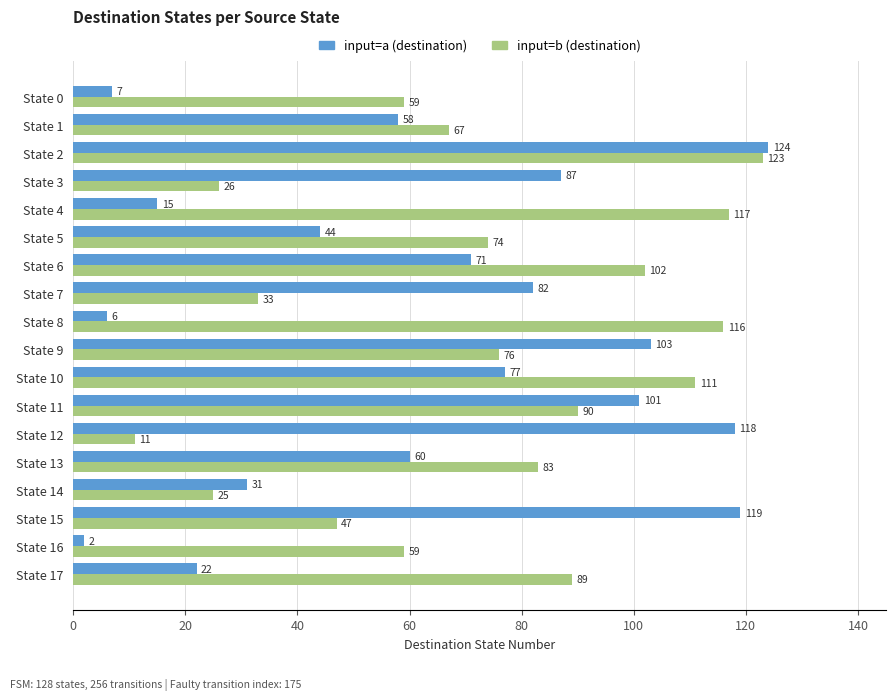

What is the average value of the input=a (destination) series?

63